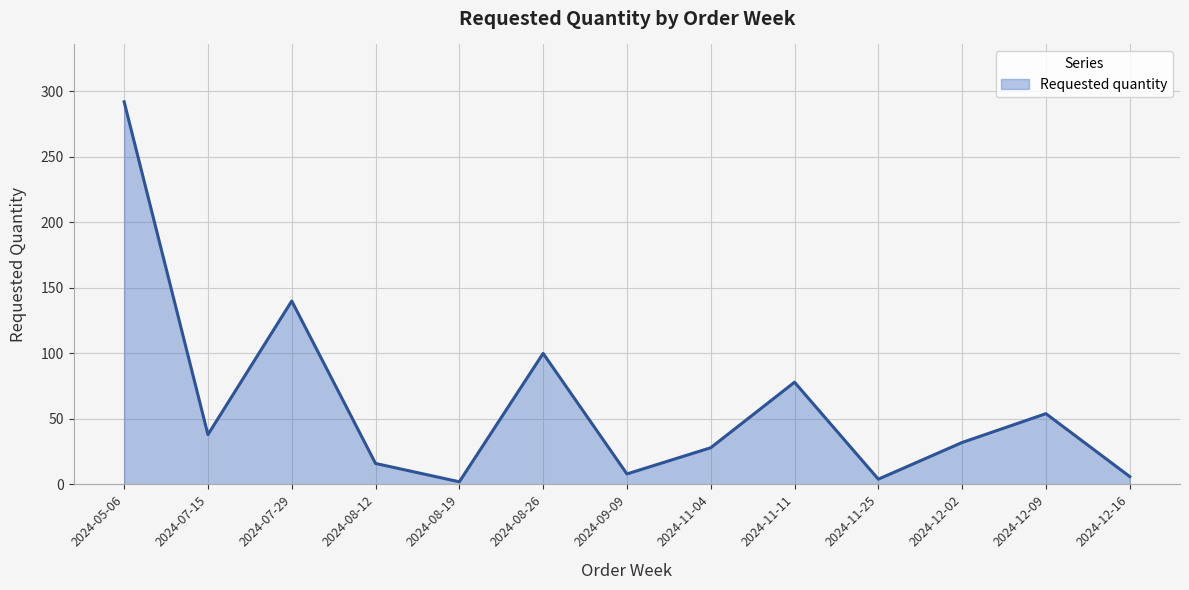

What is the difference between the values at 2024-11-25 and 2024-08-26?

96